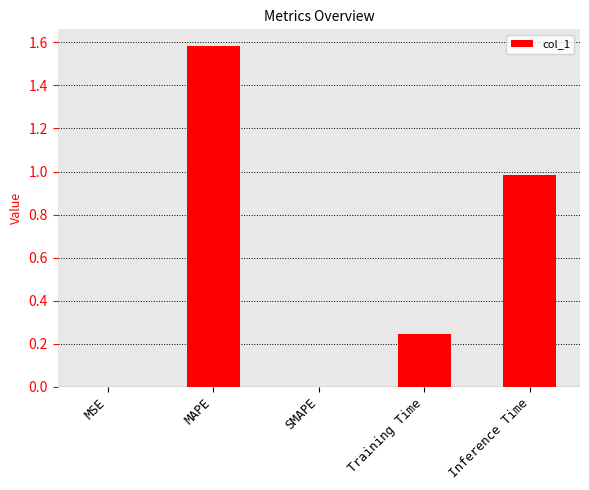

What is the change in value from SMAPE to Inference Time?

+1.0